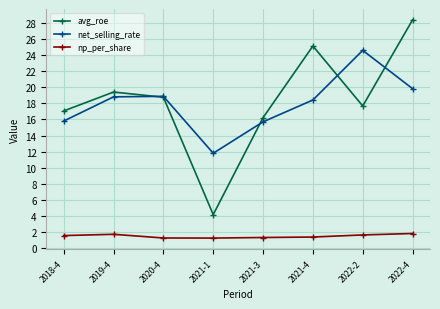

Which series has the largest total across all categories?

avg_roe